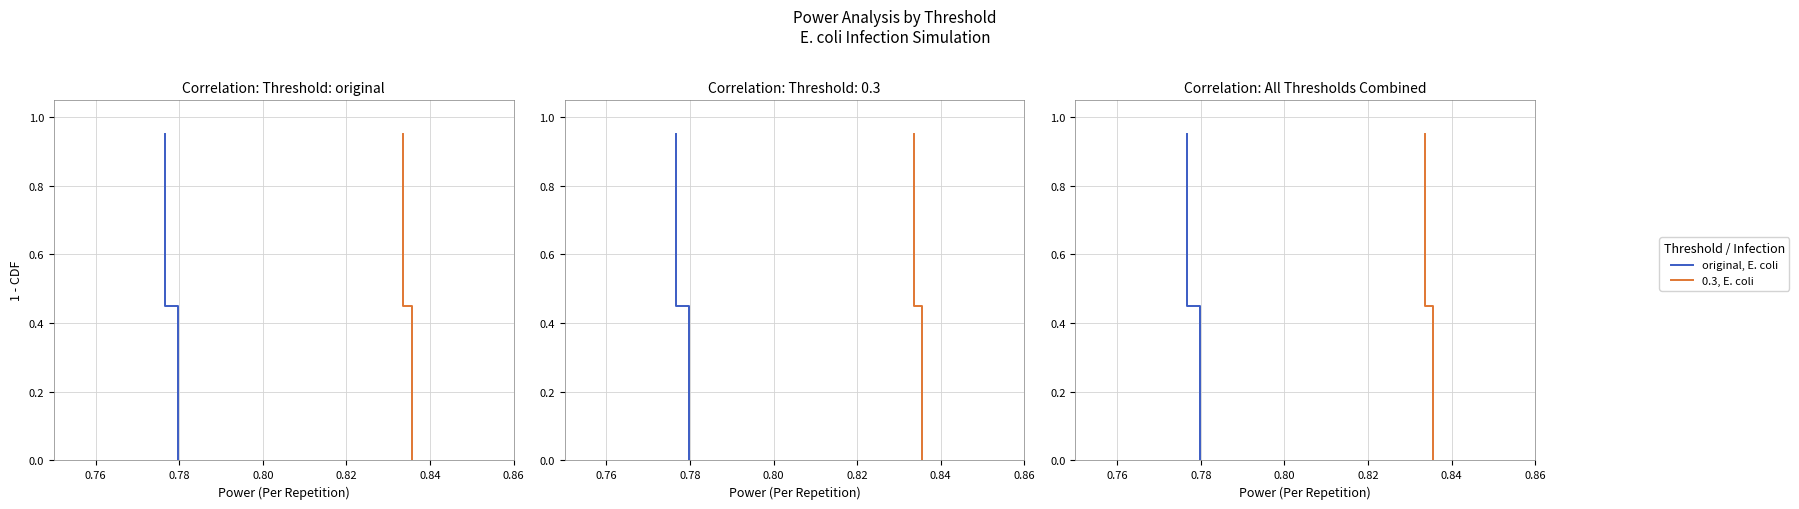

Is this an area chart (filled region under the line)?

No